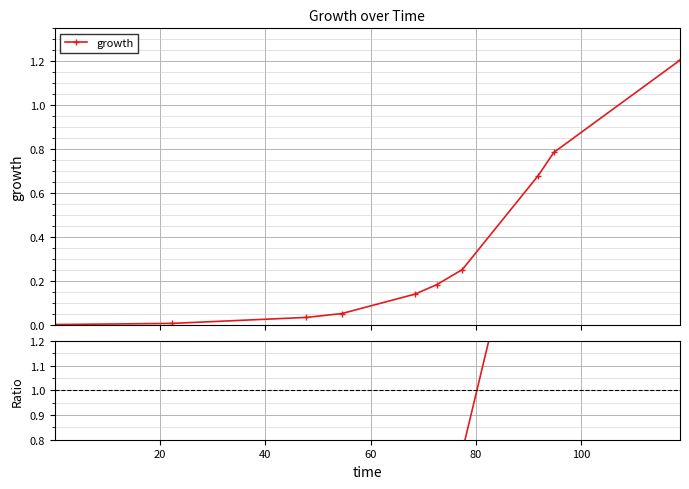

What is the value of the growth point at the 10th from the left?

1.2